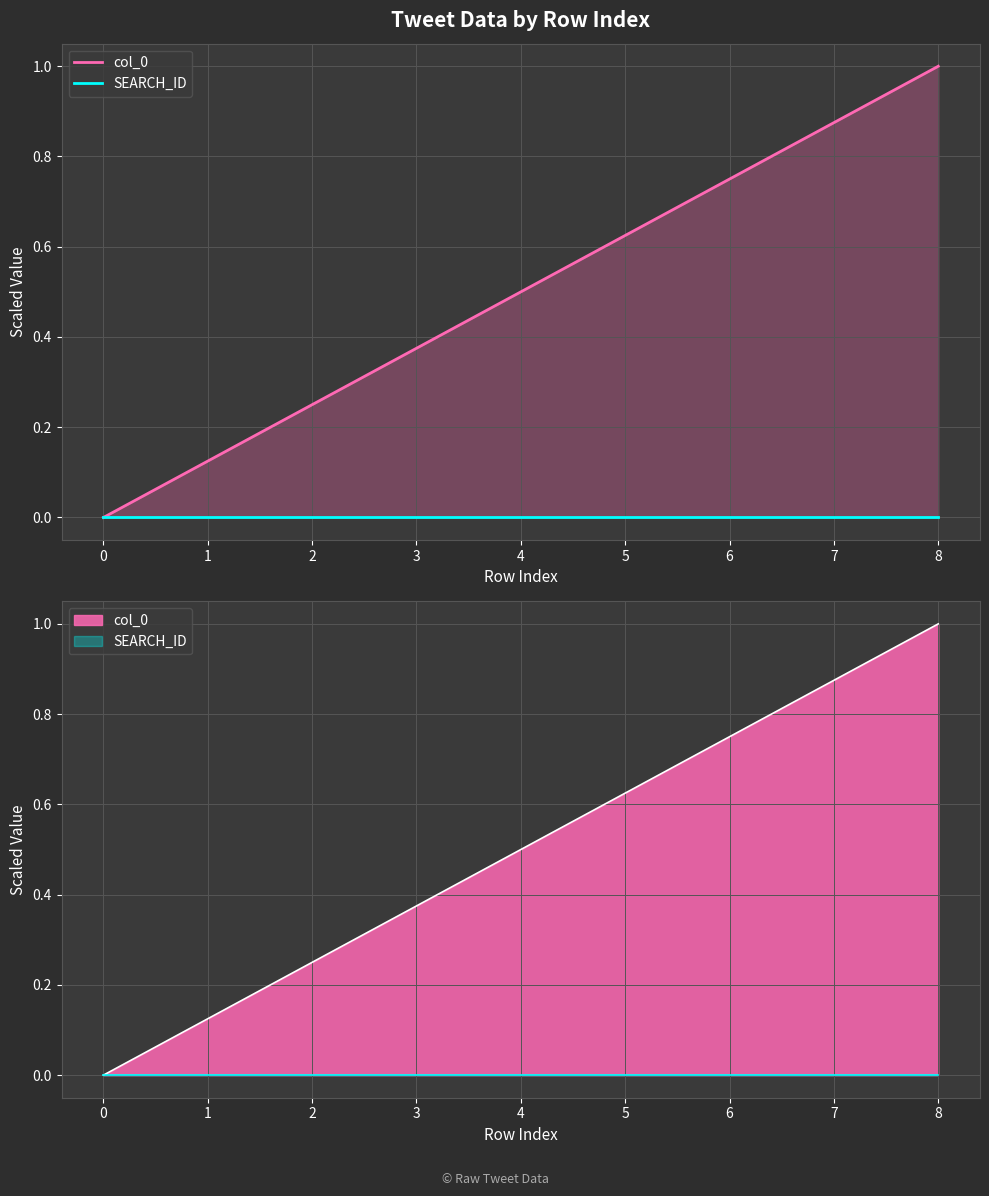

True or false: col_0 has more than 0 points higher than both neighbors.

False